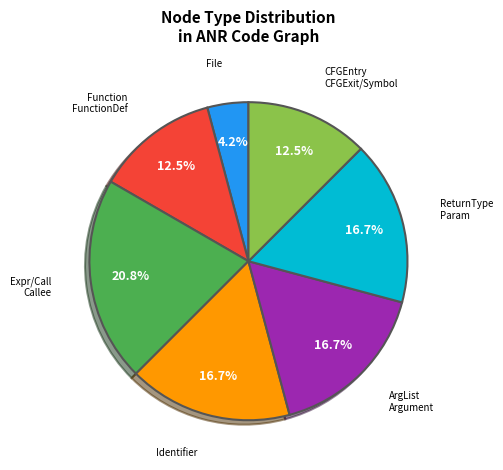

How many segments does this pie chart have?

7